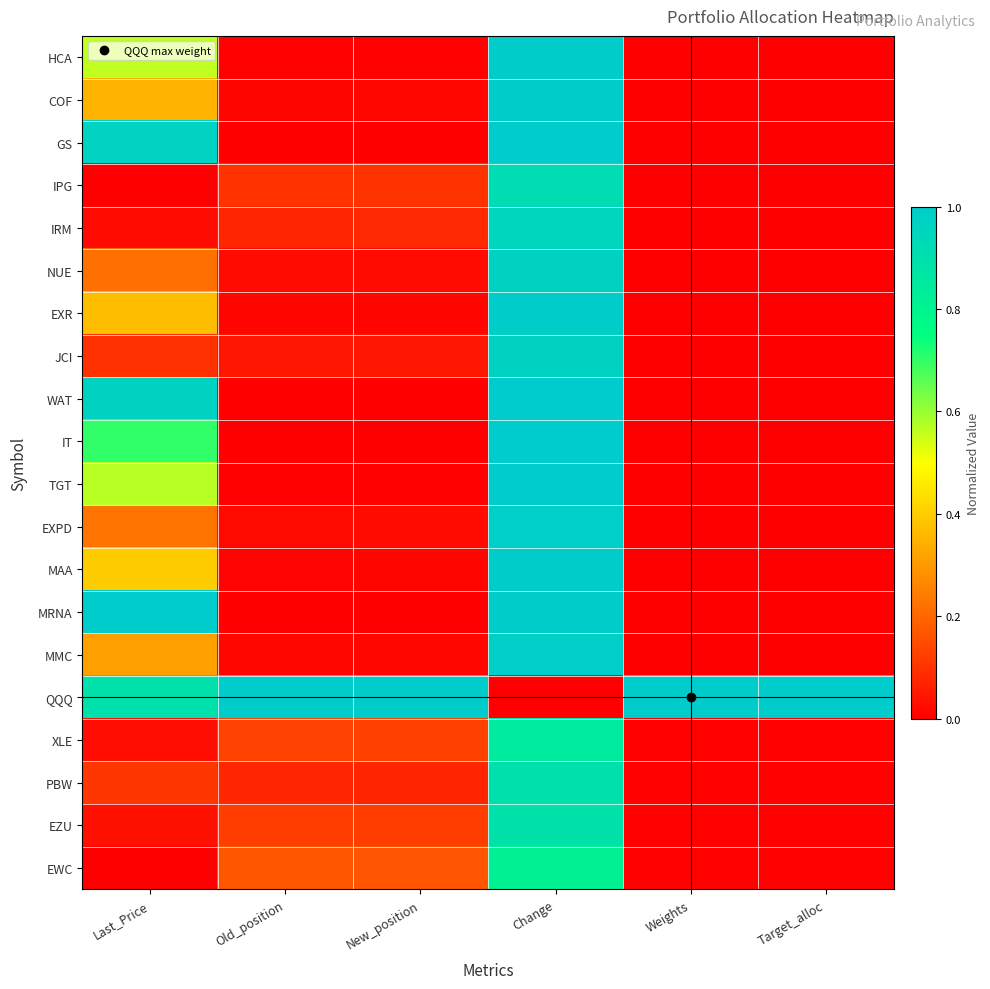

Between Target_alloc and Change, which is larger?

Change